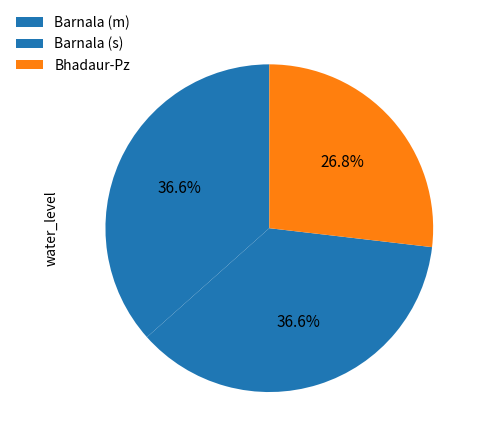

What percentage do Bhadaur-Pz and Barnala (m) together represent?

63.4%